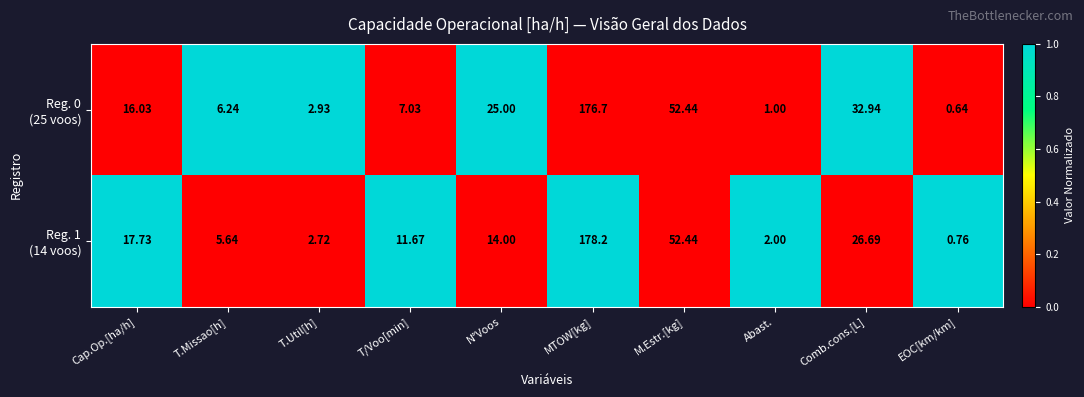

Which category has the highest value across all series?

MTOW[kg]